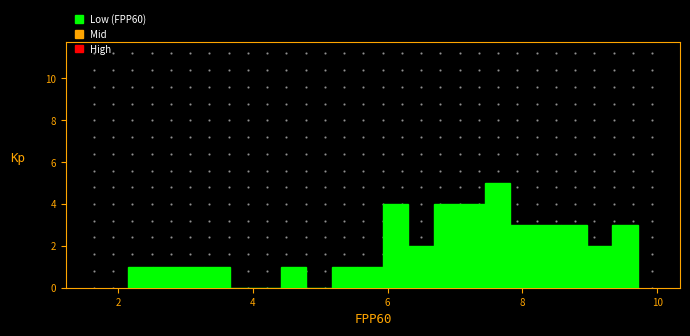

Read against the x-axis, roughly where is the centre of the tallest bar?

7.6